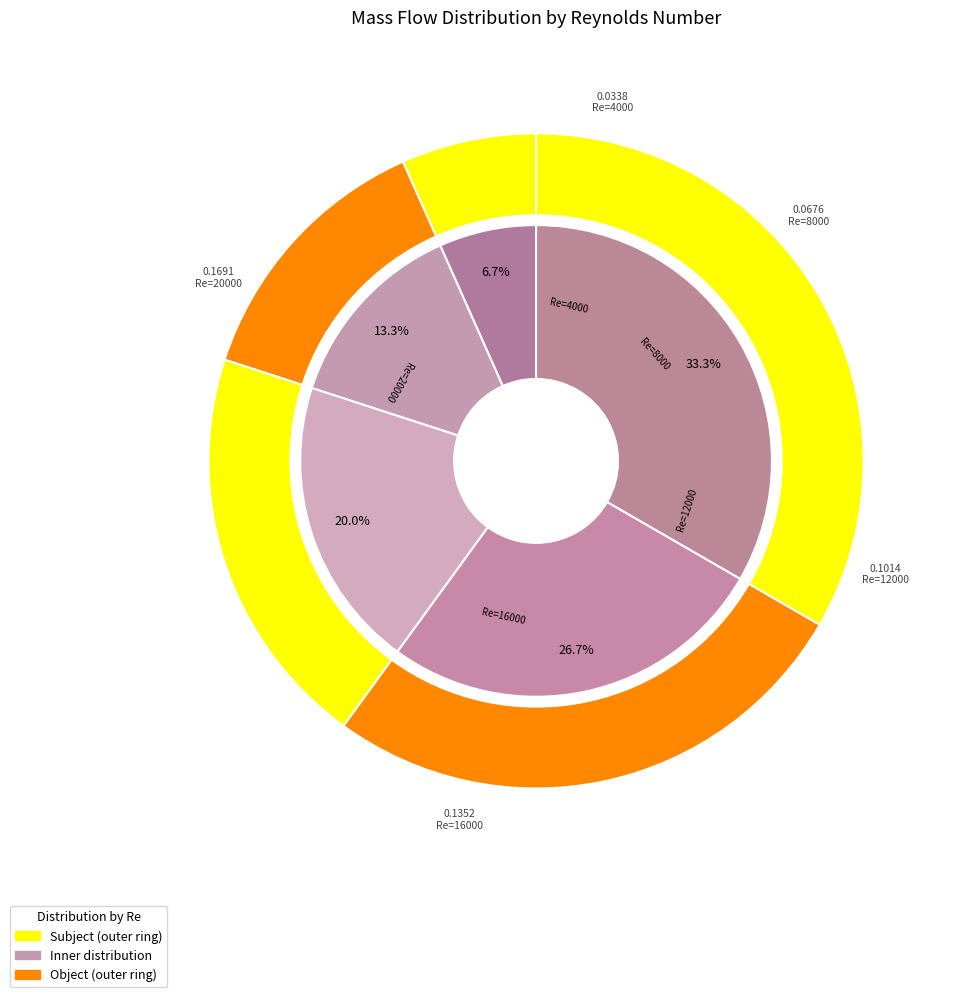

What percentage do 8000 and 4000 together represent?

20.0%